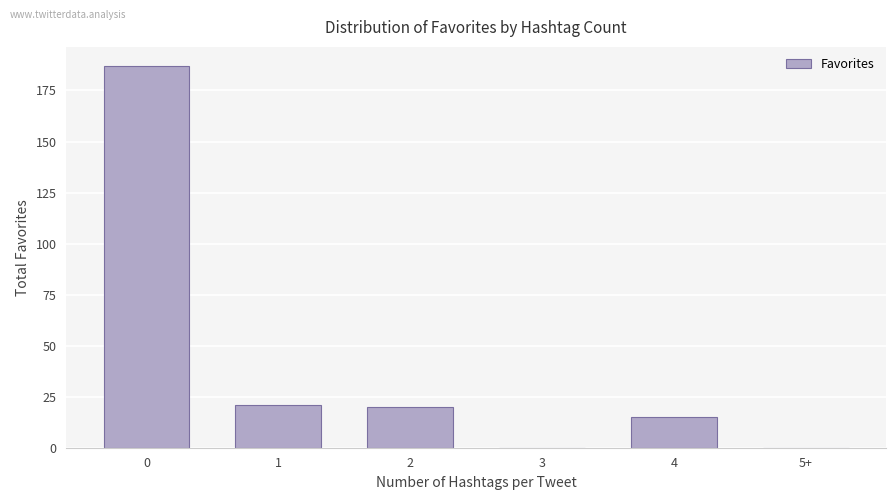

What is the sum of all values?

243